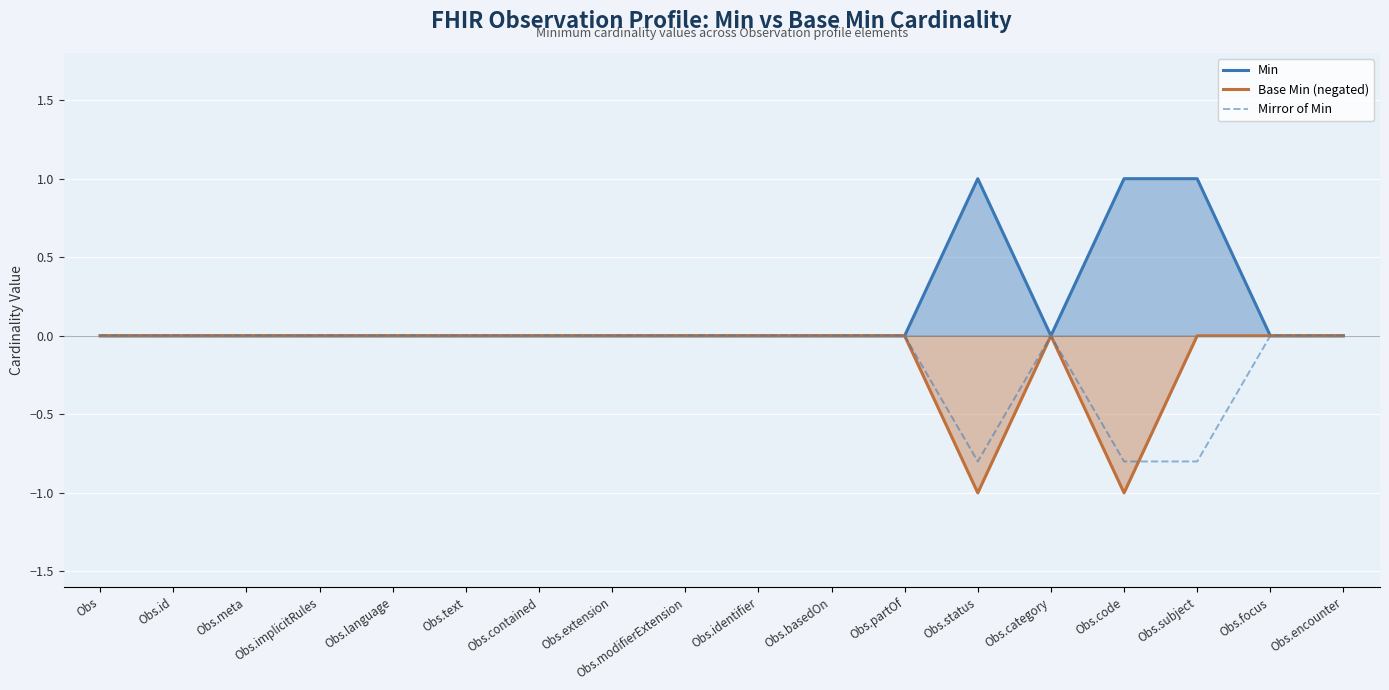

What is the maximum value for Min?

1.0